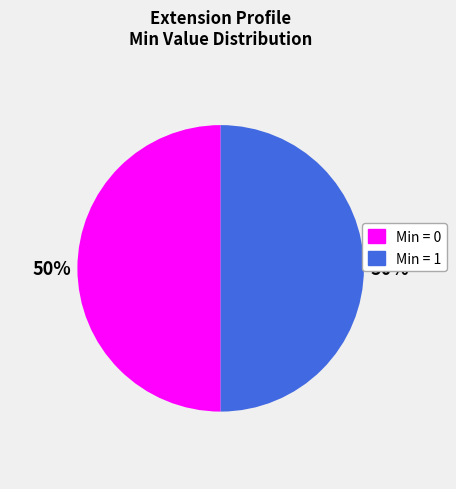

To the nearest percent, what is the average slice percentage?

50%